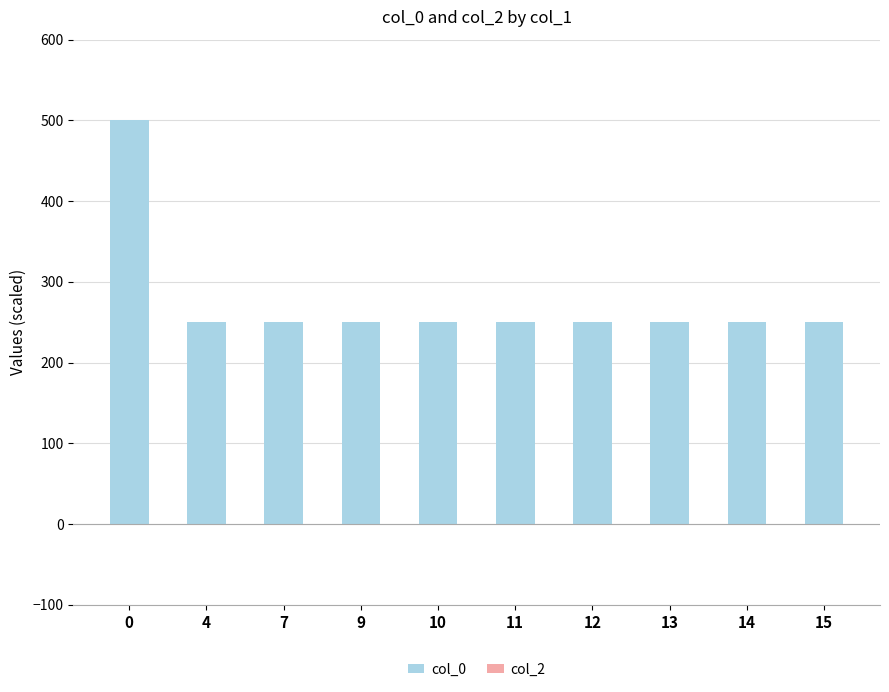

What is the ratio of the value at 0 to the value at 9?

2.0